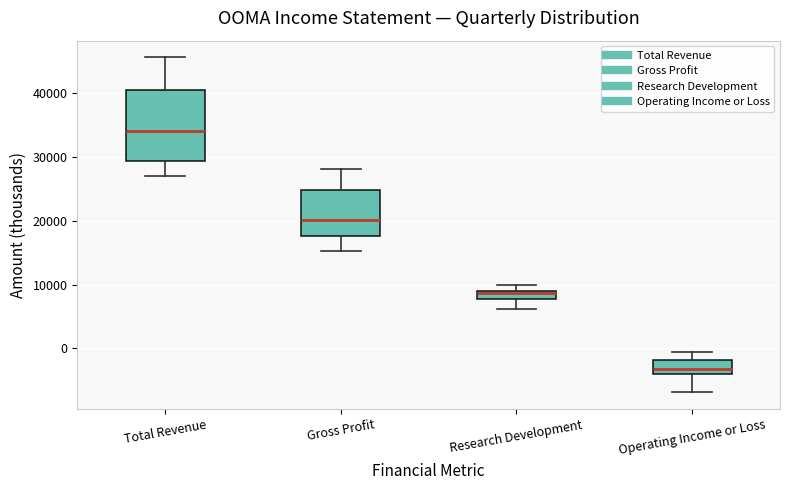

Where does the upper whisker of the box for Operating Income or Loss end on the y-axis? The values are not printed on the chart, so give them approximately, as read against the axis.

0